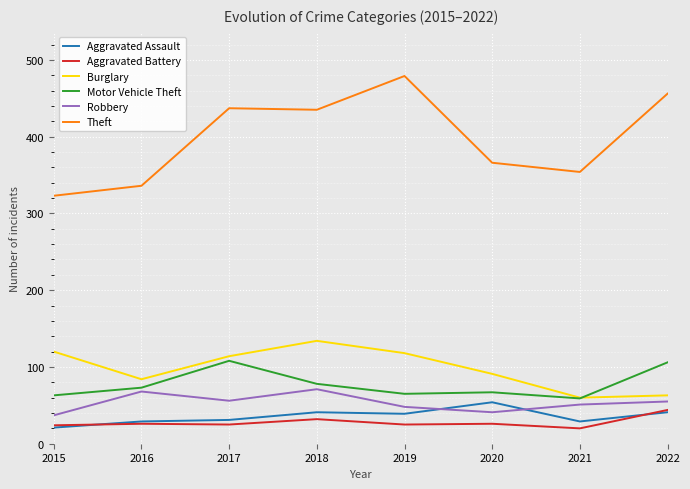

Which series has the largest total across all categories?

Theft